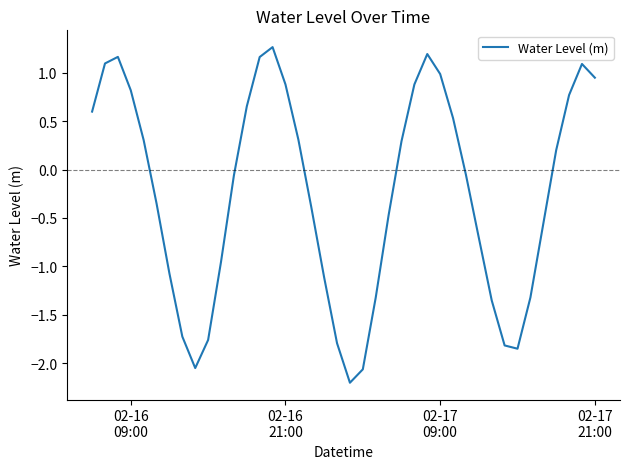

What is the difference between the maximum and minimum values?

3.5